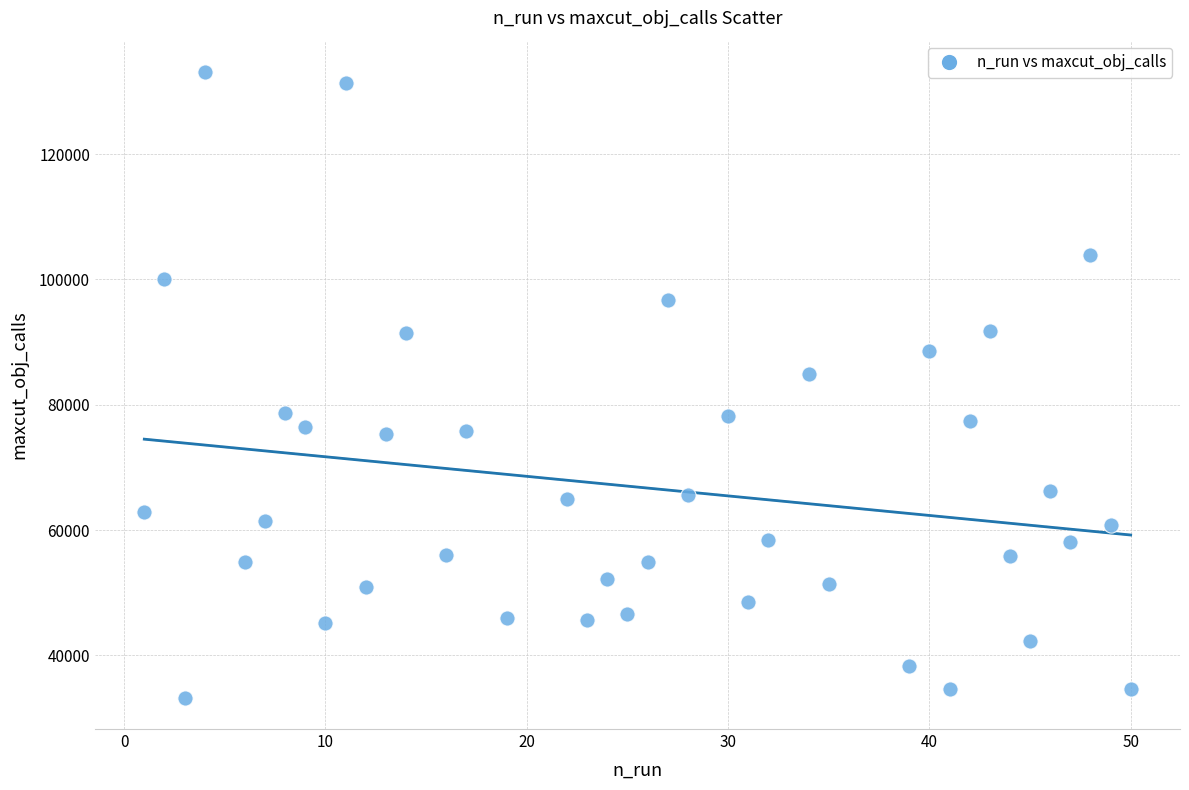

What is the range of Y values (max minus min)?

99867